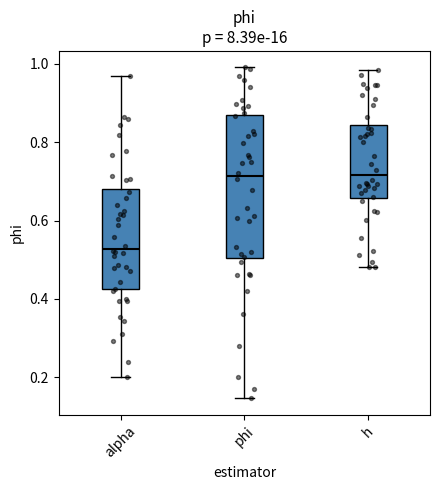

Reading left to right, read every box against the y-axis: the position of its median line, the range the box covers, and the ends of its whiskers. The values are not printed on the chart, so give them approximately, as read against the axis.

alpha: median 0.52, box 0.42 to 0.68, whiskers 0.20 to 0.96
phi: median 0.72, box 0.50 to 0.86, whiskers 0.14 to 1.00
h: median 0.72, box 0.66 to 0.84, whiskers 0.48 to 0.98